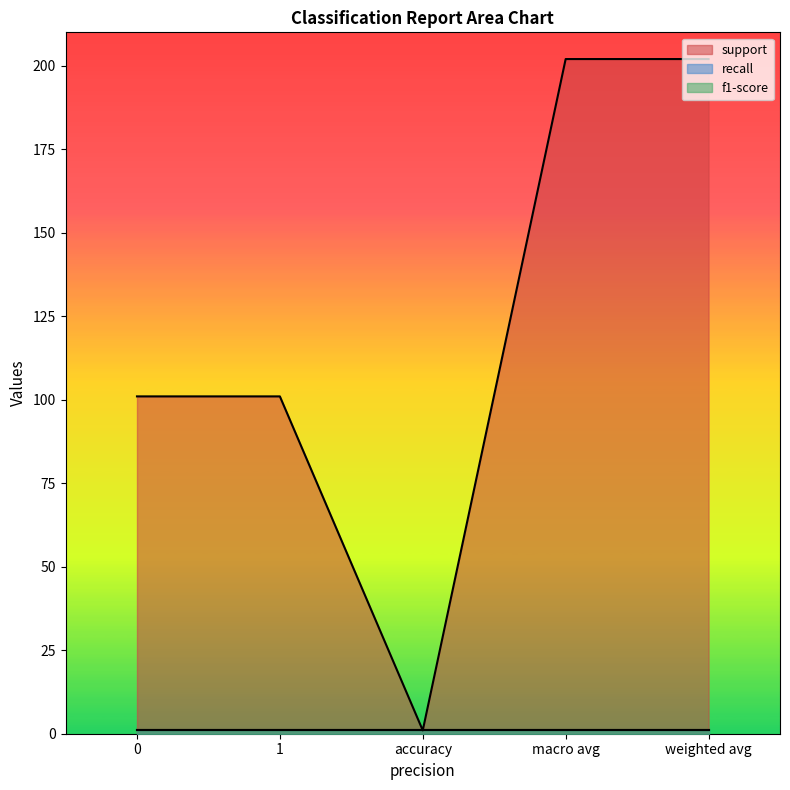

The value of recall at 0 is 1. True or false?

True